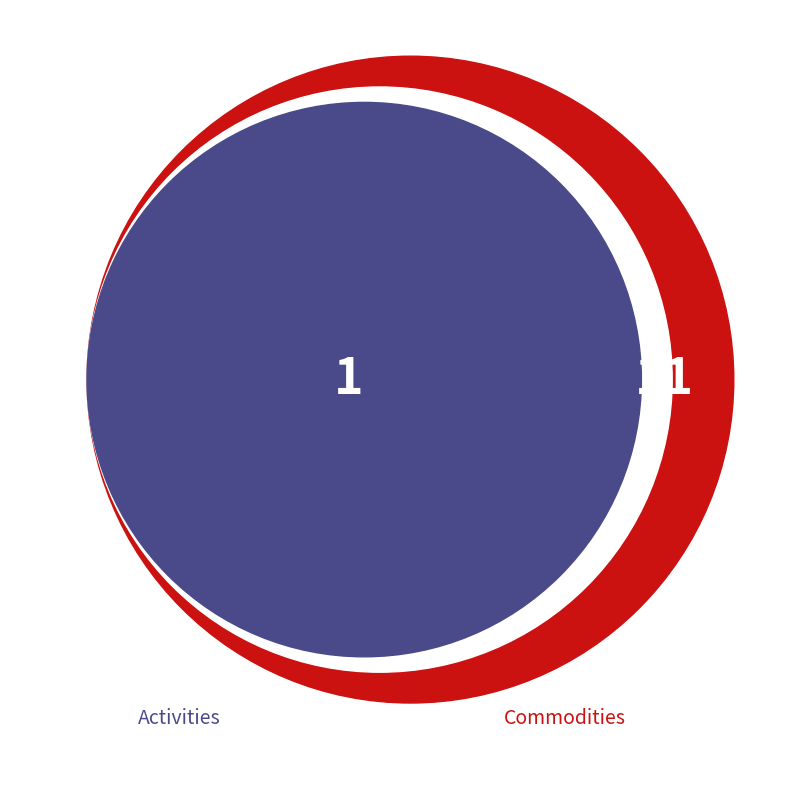

What is the smallest slice in the pie chart?

Activities